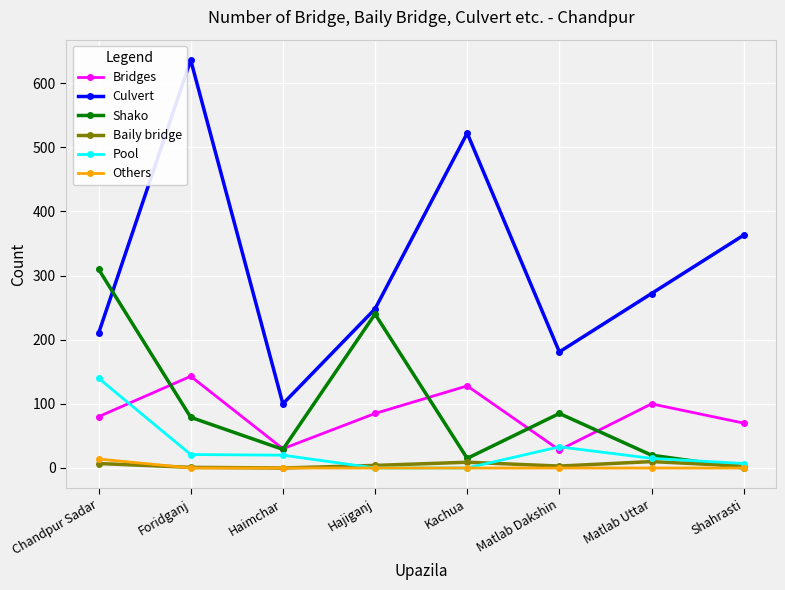

What is the difference between the Baily bridge values at Kachua and Foridganj?

8